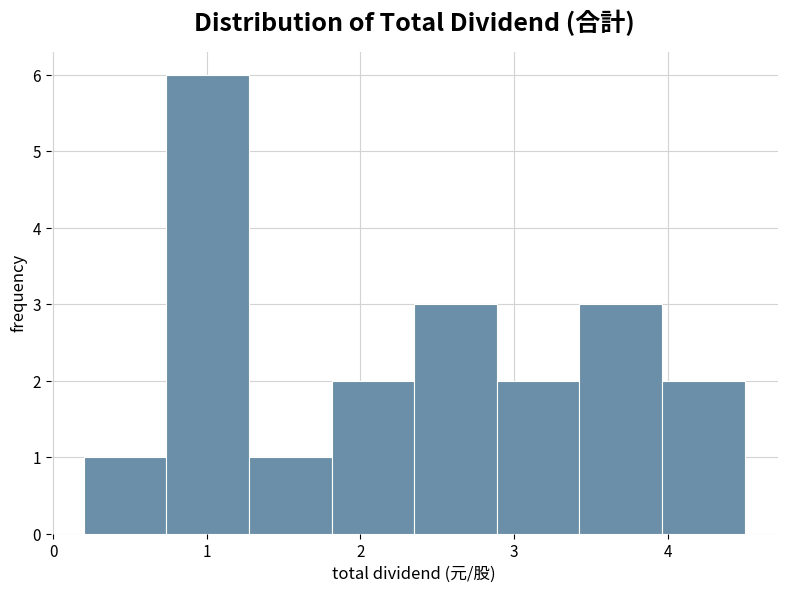

Reading left to right, transcribe this chart: for each bar, give the range it covers on the x-axis and its height. Neither the bar edges nor the heights are printed on the chart, so give them approximately, as read against the axes.

0.2 to 0.7: 1
0.7 to 1.3: 6
1.3 to 1.8: 1
1.8 to 2.4: 2
2.4 to 2.9: 3
2.9 to 3.4: 2
3.4 to 4.0: 3
4.0 to 4.5: 2